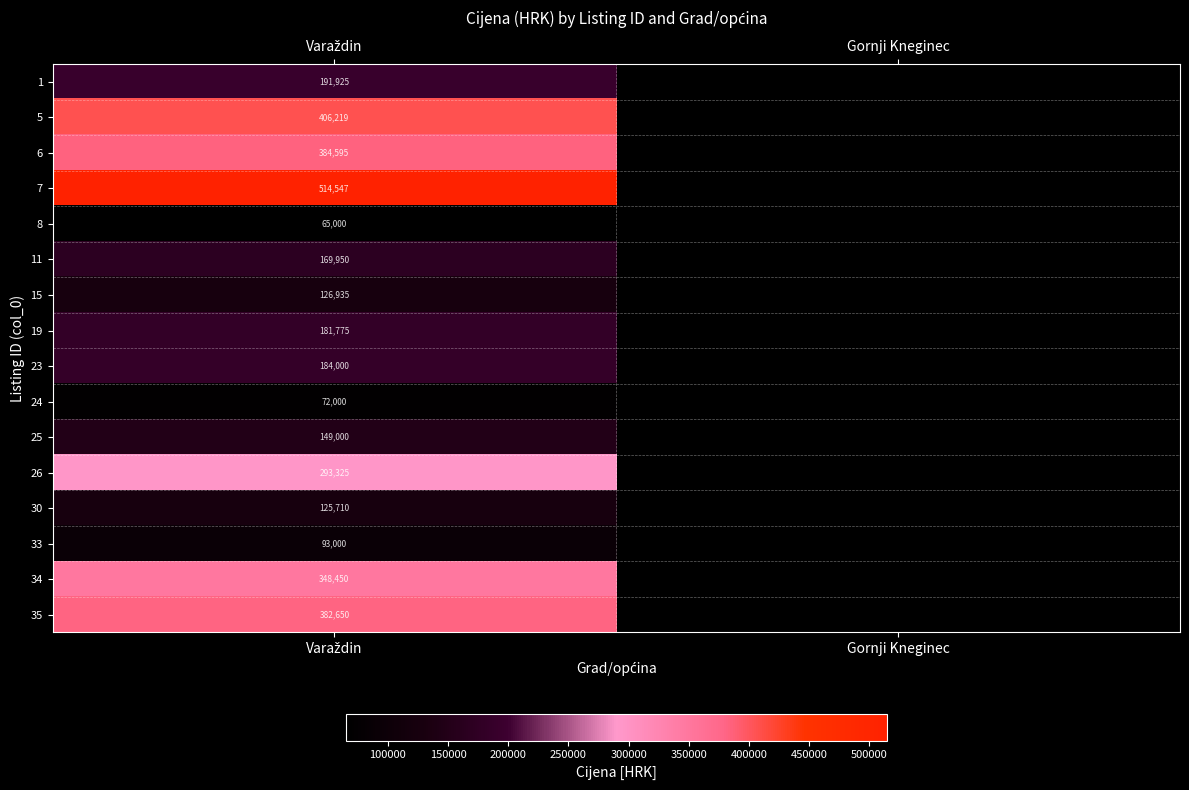

Rank the series by their maximum value, from highest to lowest.

7, 5, 6, 35, 34, 26, 1, 23, 19, 11, 25, 15, 30, 33, 24, 8